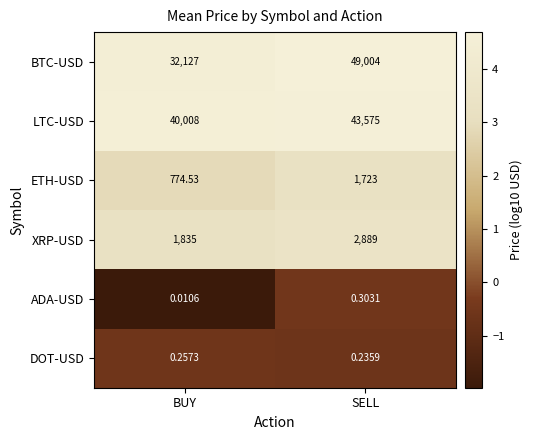

Between BUY and SELL, which series saw the biggest shift?

BTC-USD